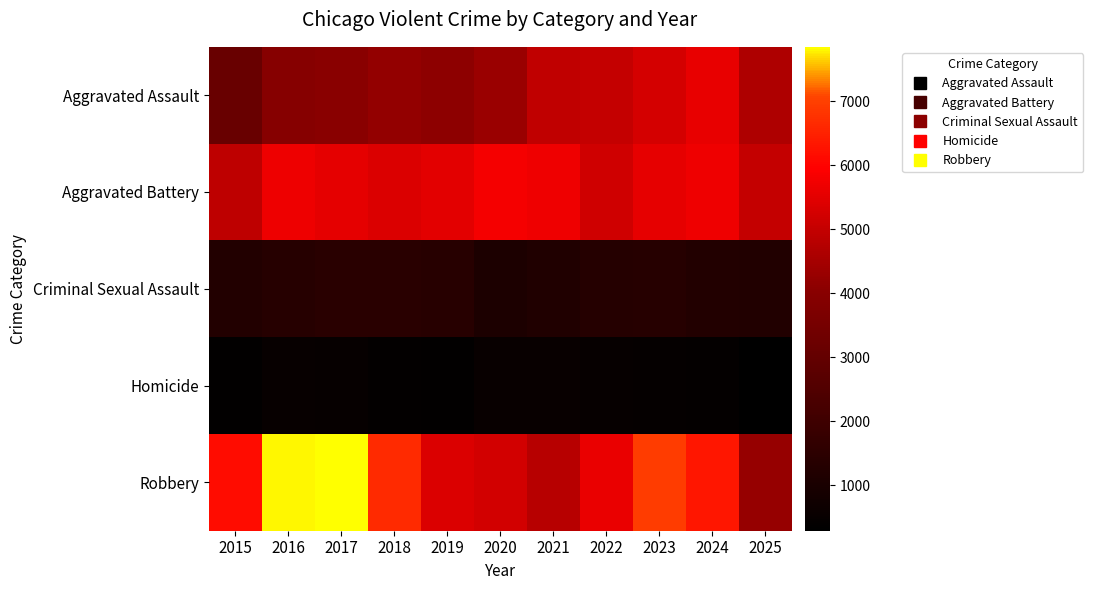

Rank the series at 2020 from lowest to highest value.

Homicide, Criminal Sexual Assault, Aggravated Assault, Robbery, Aggravated Battery